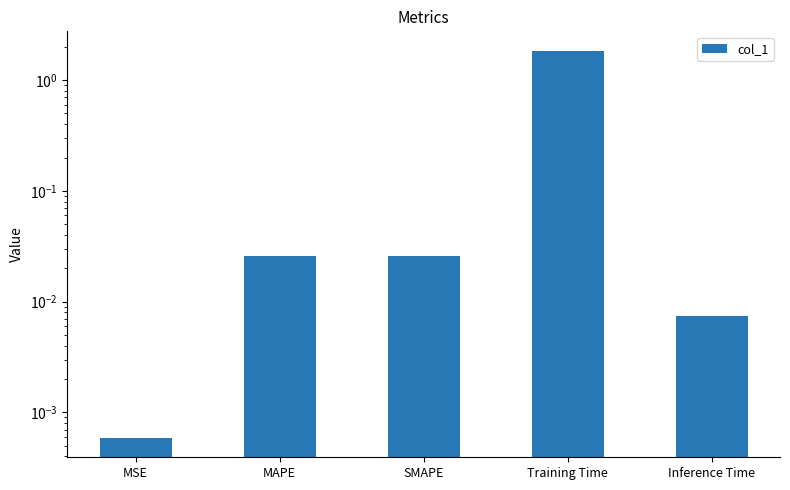

The value at MAPE is 0.0. True or false?

False